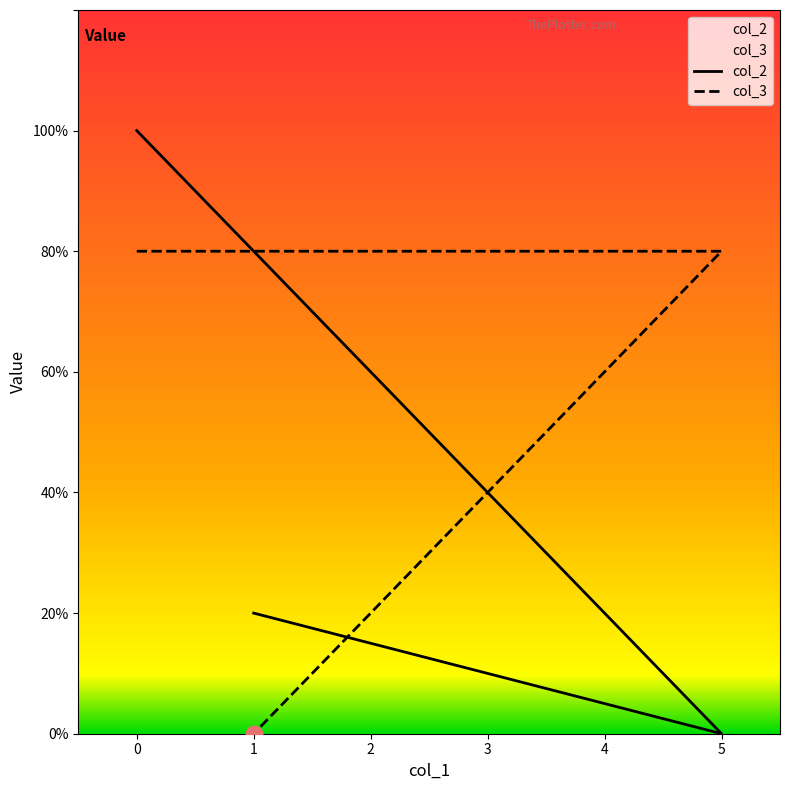

Is this an area chart (filled region under the line)?

No